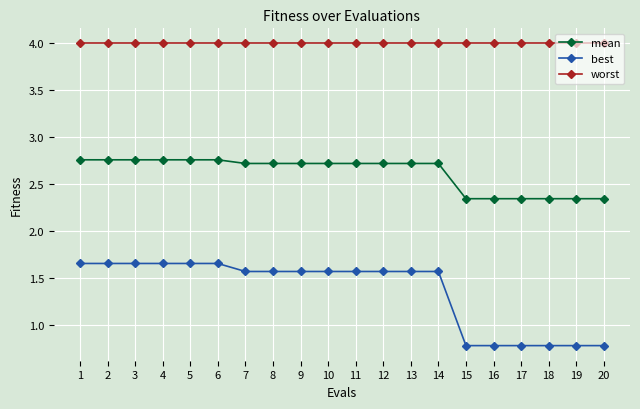

Which series has the widest spread of values?

best